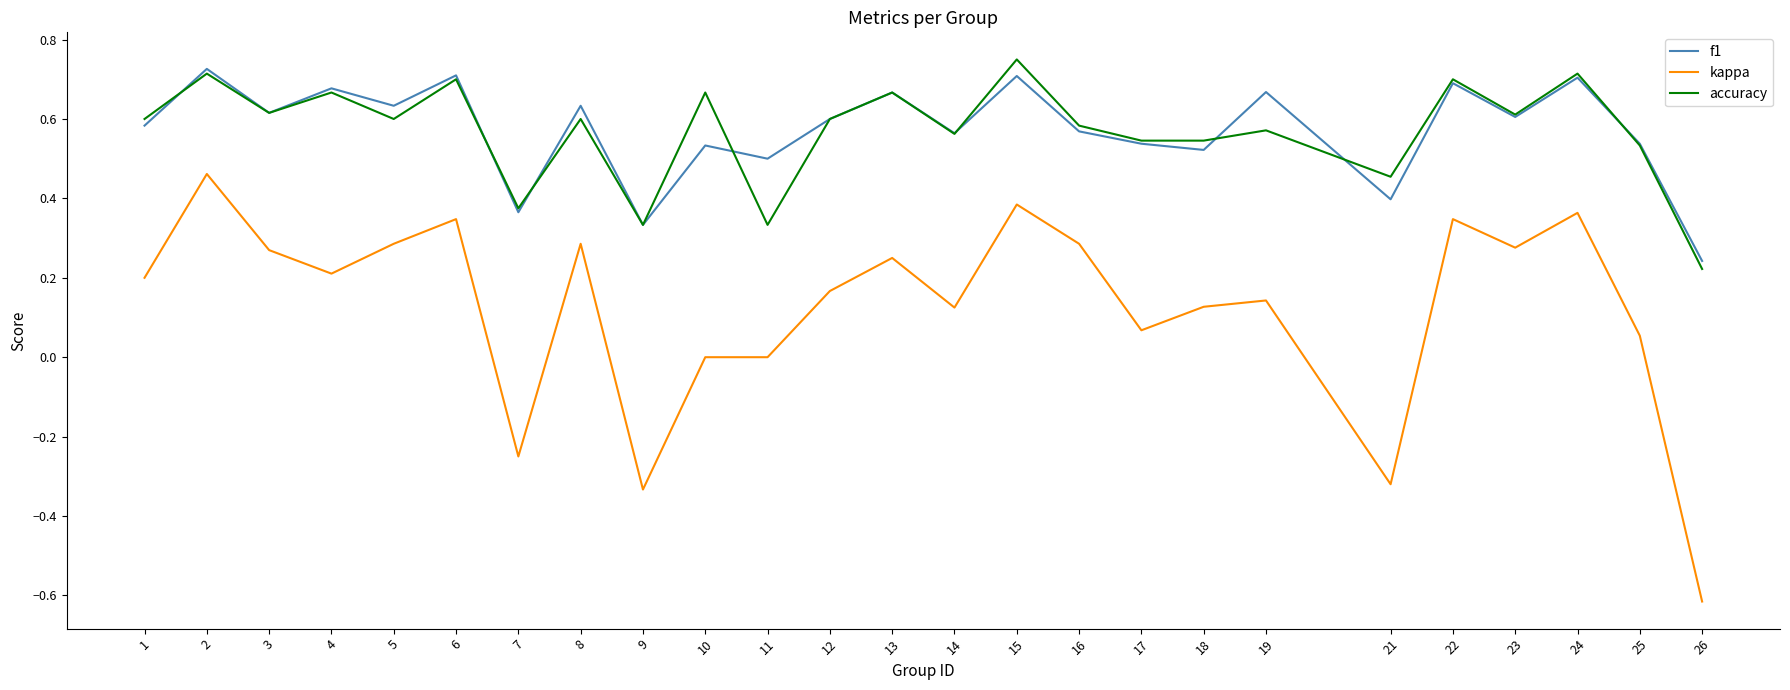

The accuracy series shows 1.0 at 19. True or false?

False